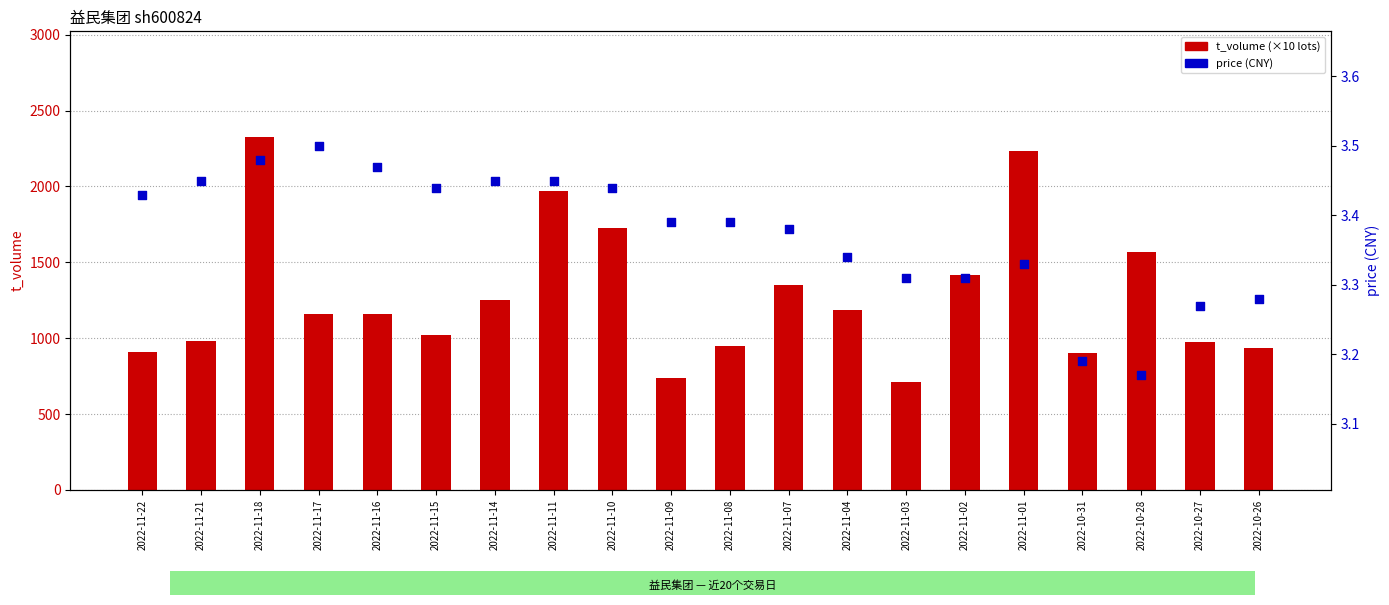

What is the total value across all series at 2022-10-27?

981.3